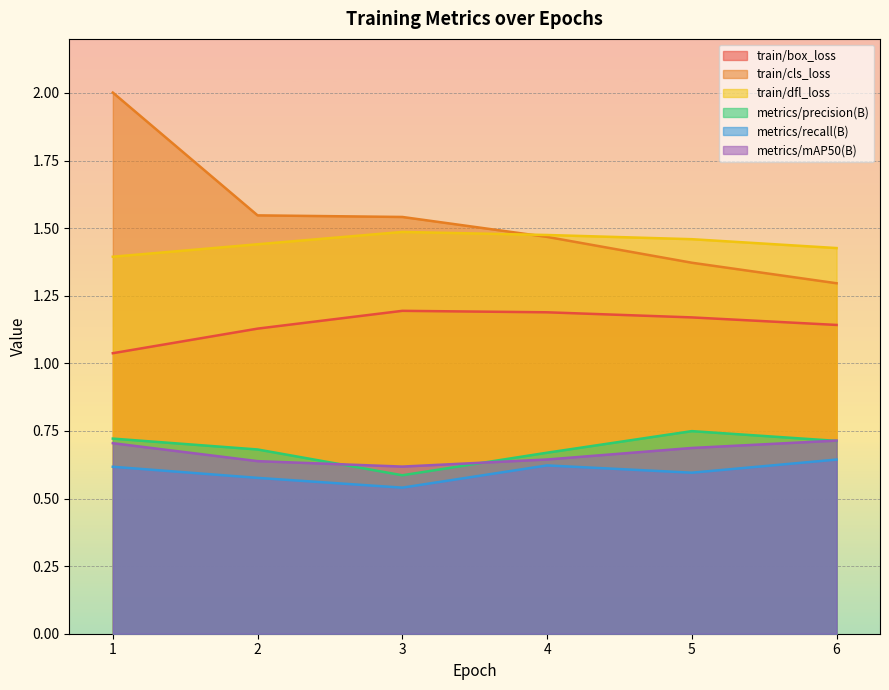

Where is train/dfl_loss nearest to the value 1?

1